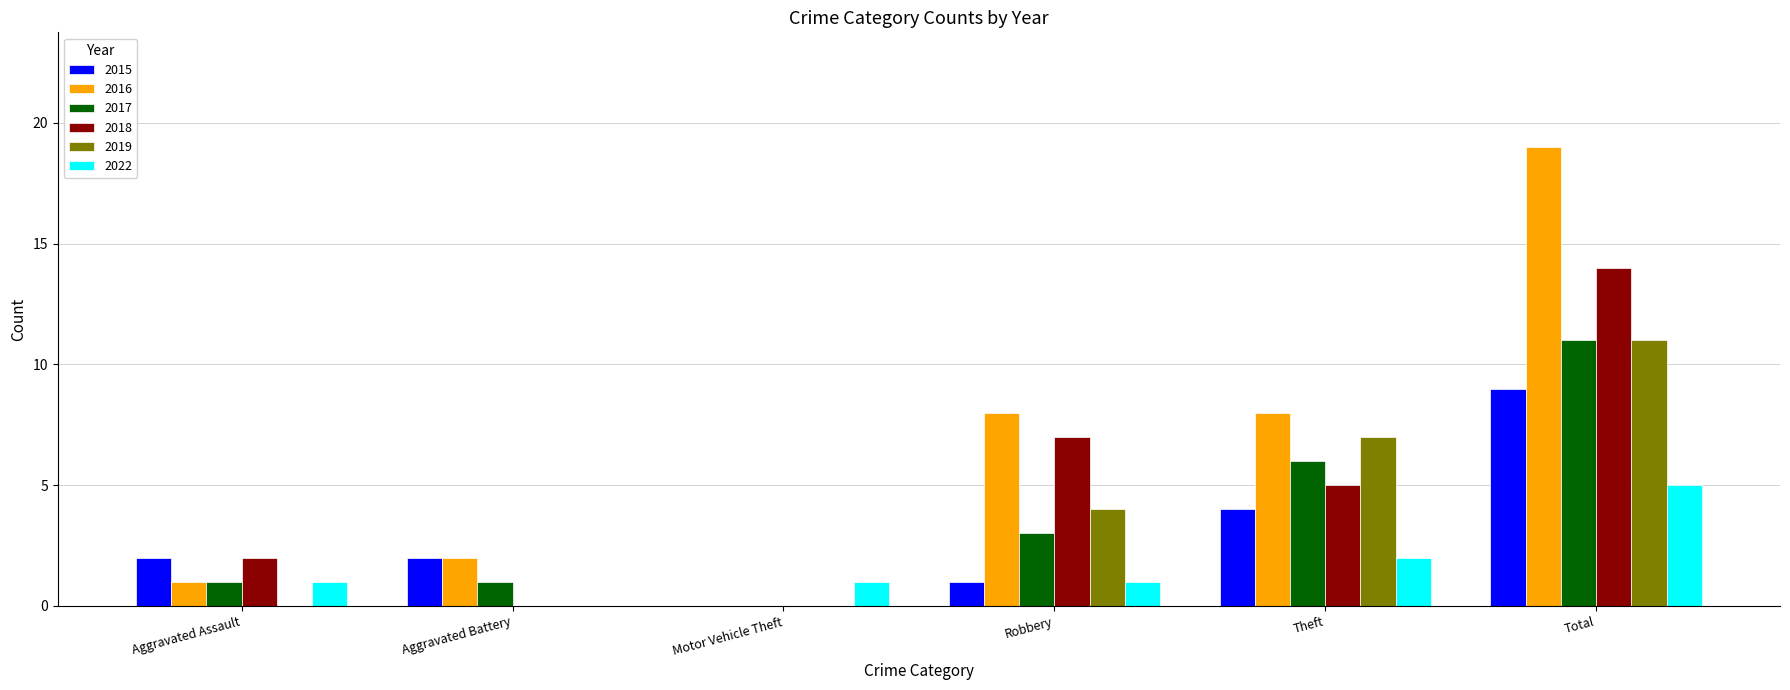

What is the maximum value shown in the chart?

19